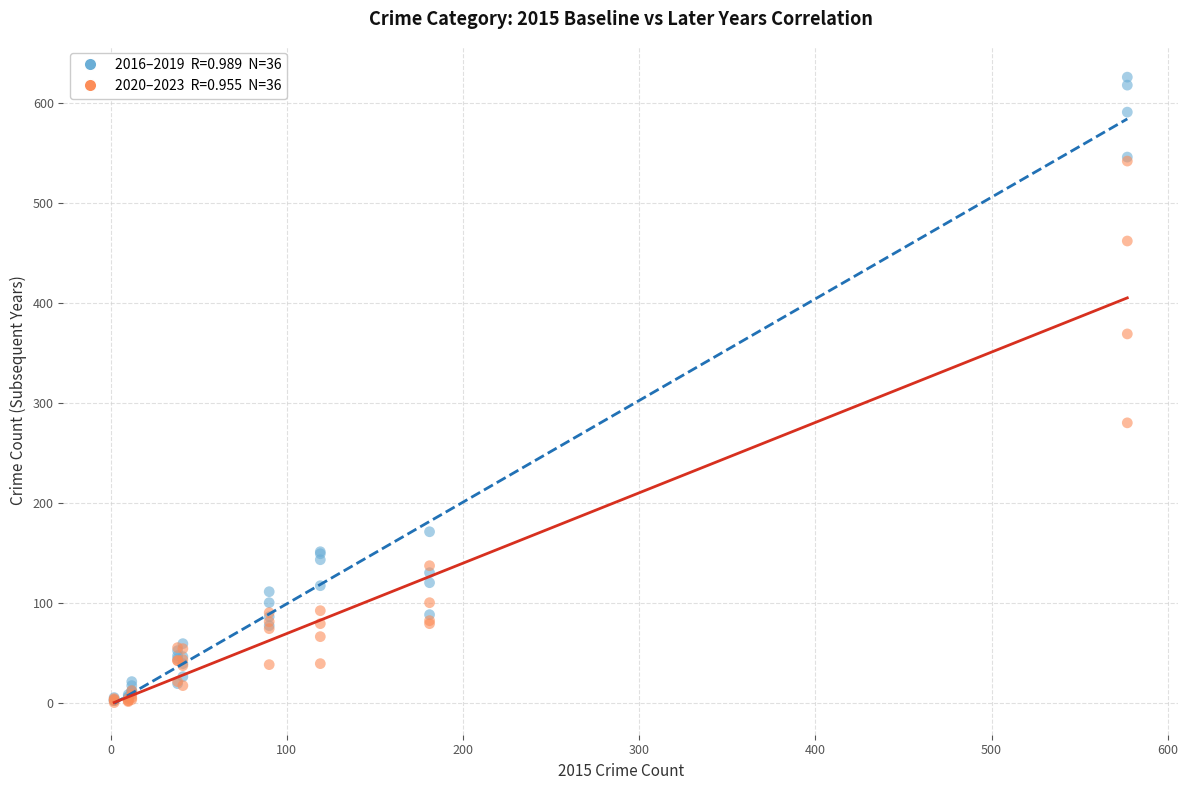

Across all series, what Y value is closest to 313?

280